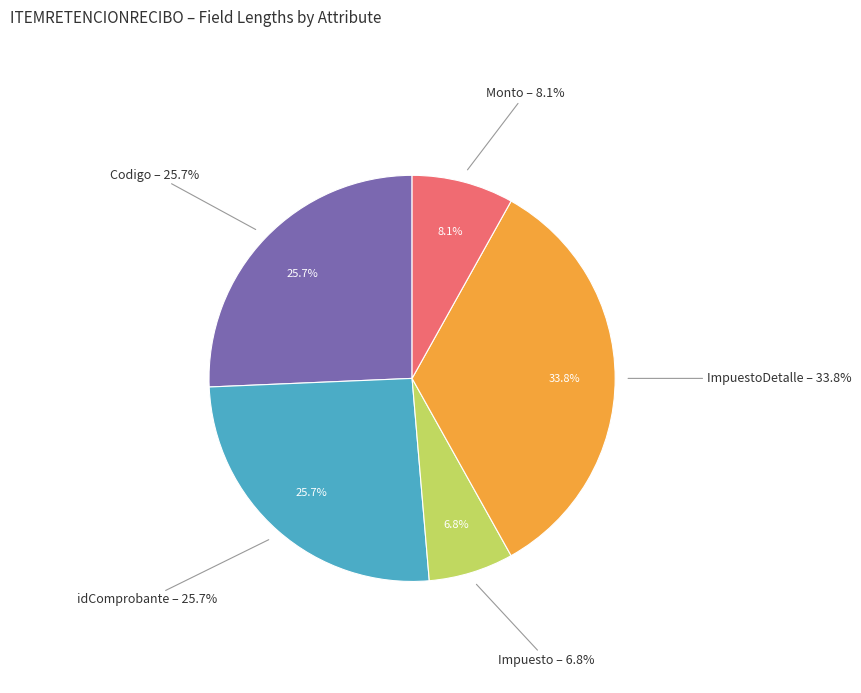

To the nearest percent, what is the average slice percentage?

20%